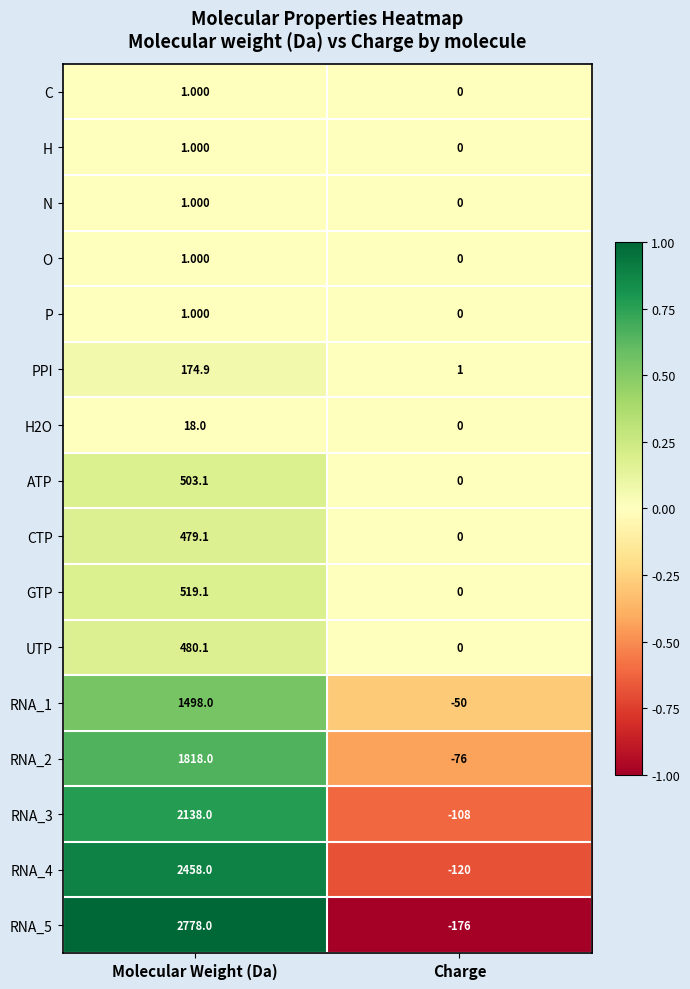

How many distinct data groups are displayed?

16